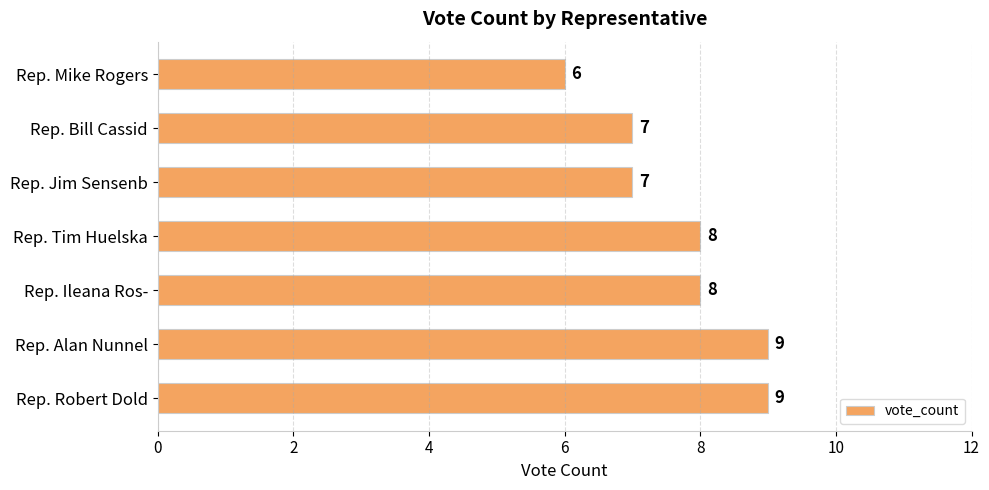

How many values are between 7 and 9?

6